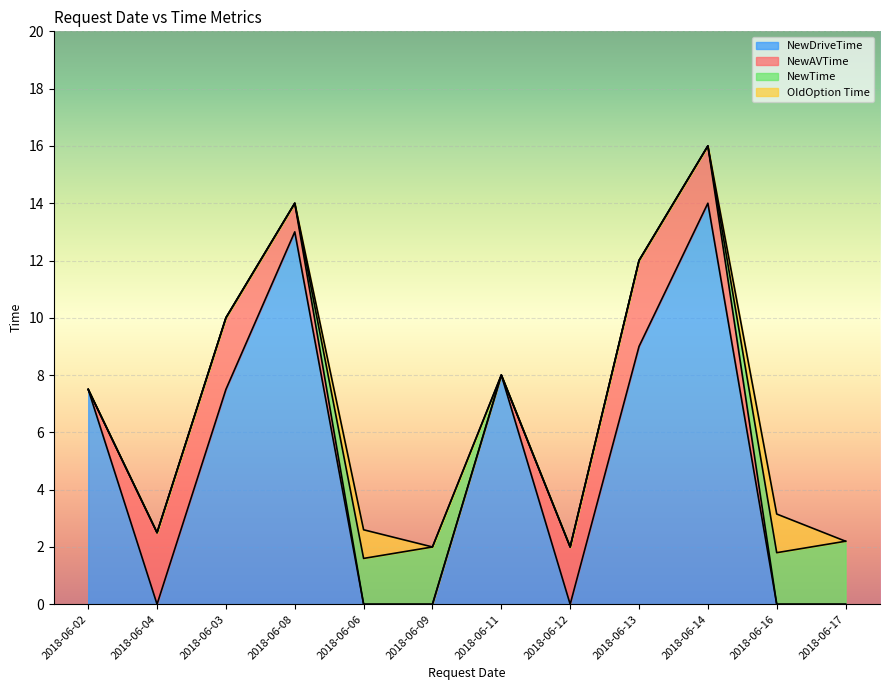

The NewDriveTime series shows 1.7 at 2018-06-03. True or false?

False